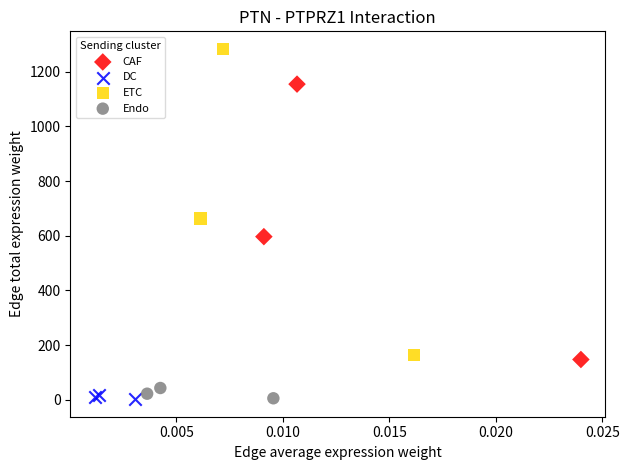

Which series reaches the maximum Y coordinate?

ETC